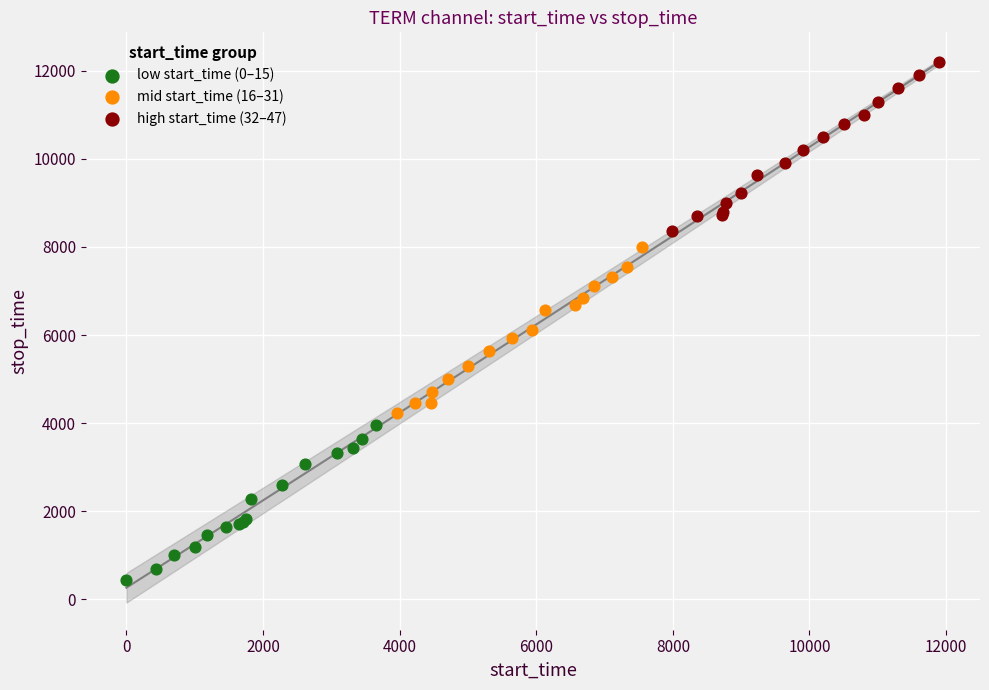

Which series reaches the minimum Y coordinate?

low start_time (0–15)